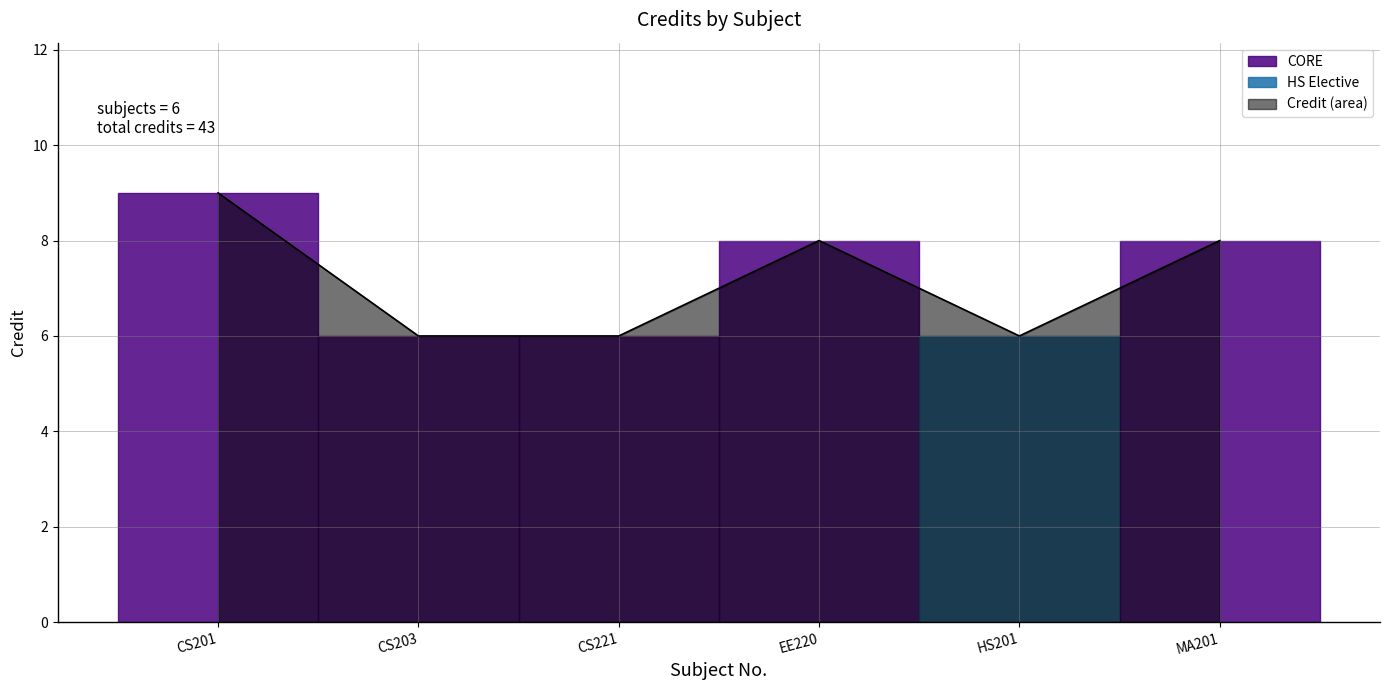

Rank the categories by value from highest to lowest.

CS201, EE220, MA201, CS203, CS221, HS201